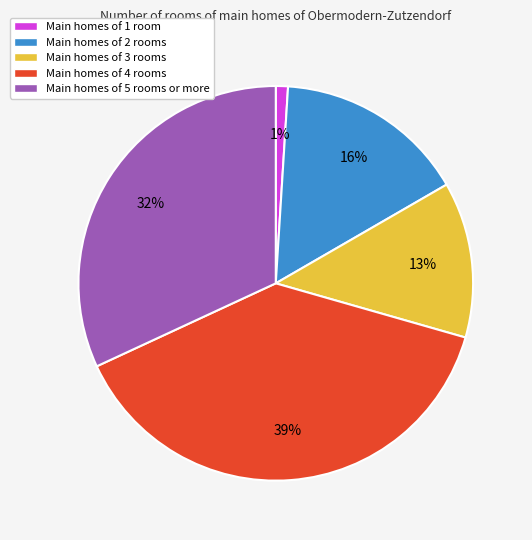

Combined, do Main homes of 1 room and Main homes of 4 rooms account for over 50%?

No